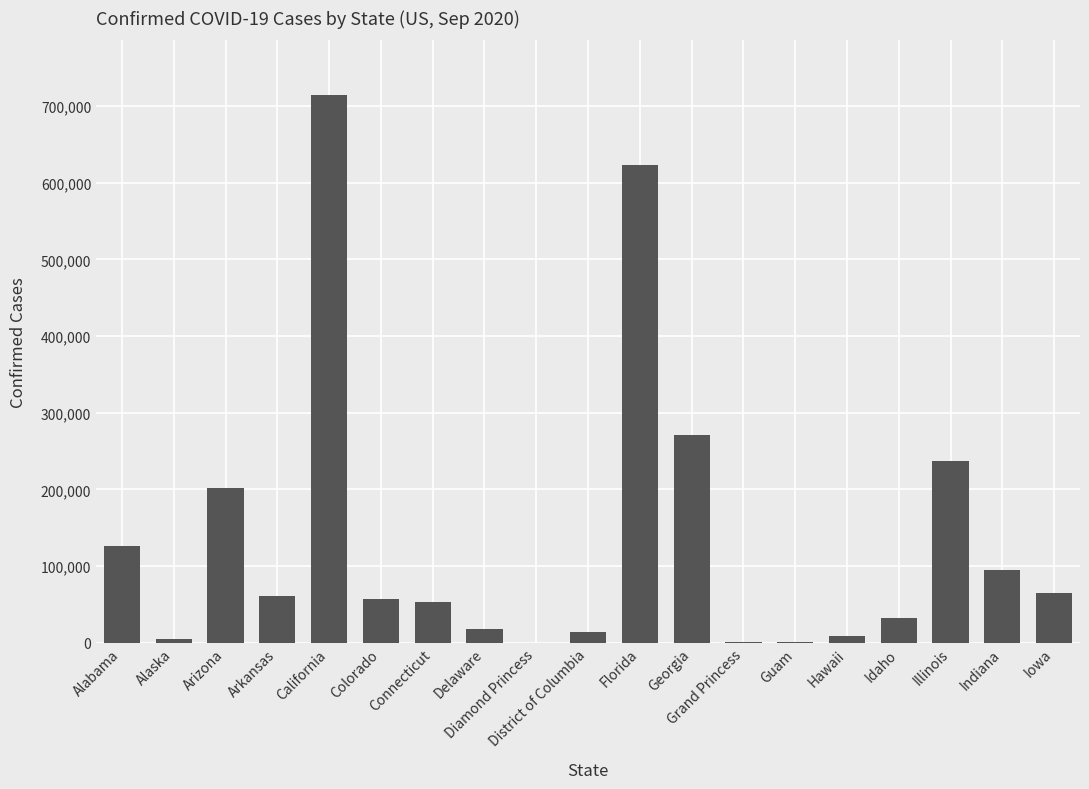

What is the greatest value displayed?

714572